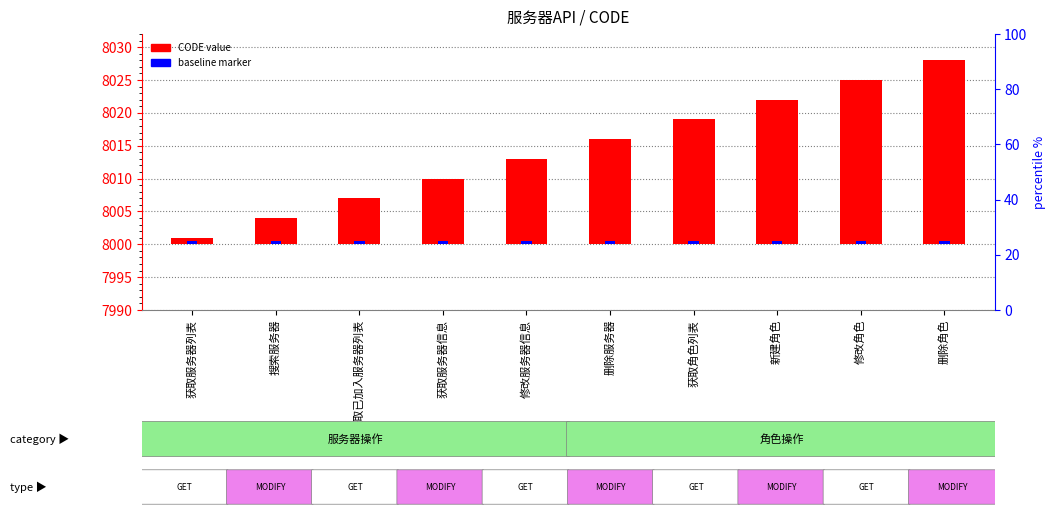

The value of CODE value at 获取角色列表 is 31.6. True or false?

False